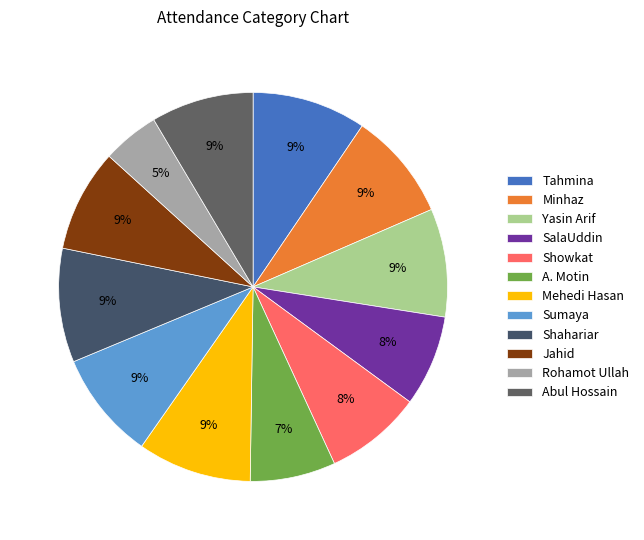

What percentage is the Rohamot Ullah slice, to the nearest percent?

5%